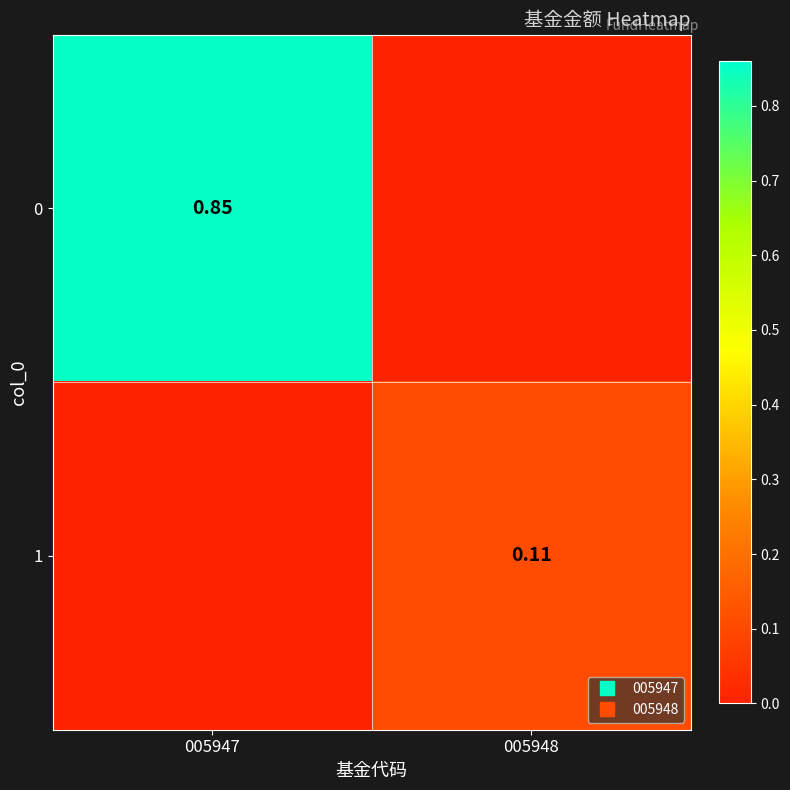

How many 0 values are between 0 and 1?

2